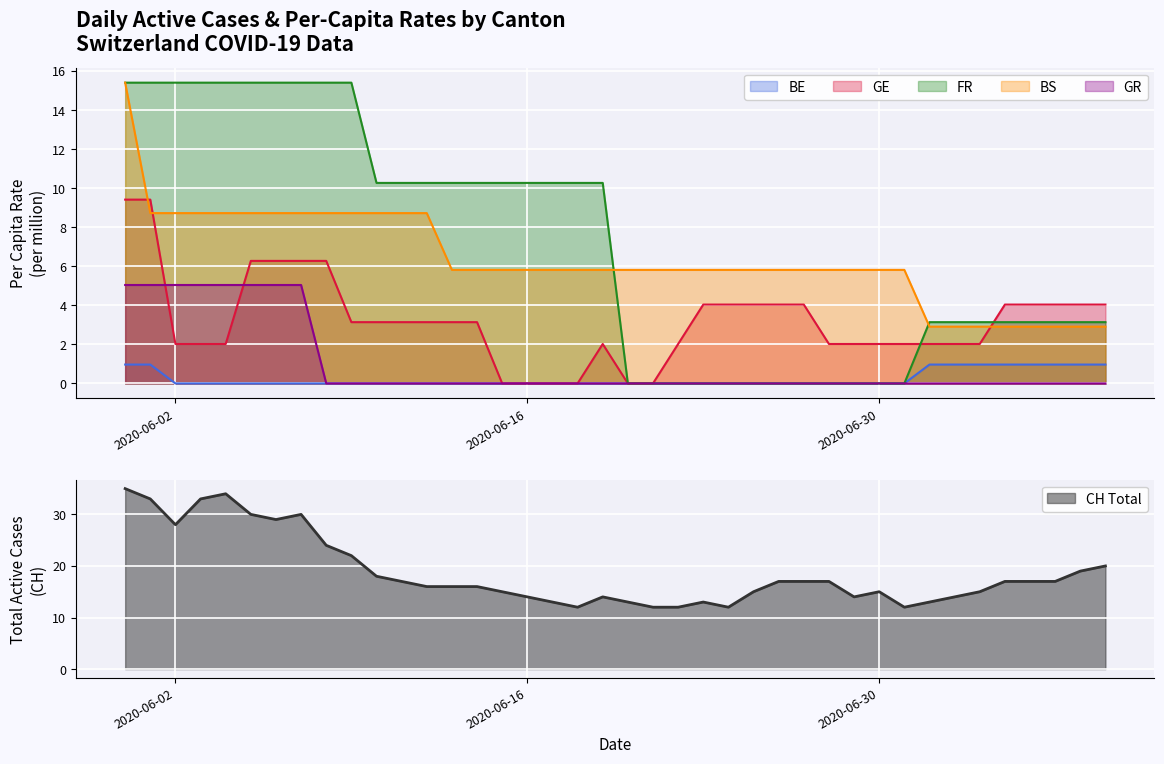

How many values in GE_pc are above zero?

34